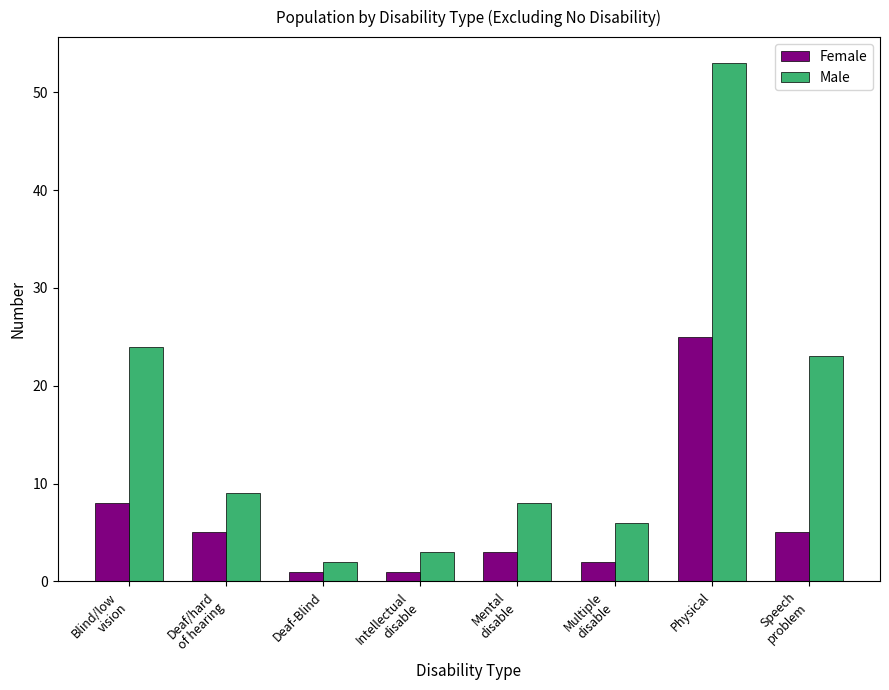

Reading left to right, list all the values displayed in this chart.

Female: Blind/low
vision=8	Deaf/hard
of hearing=5	Deaf-Blind=1	Intellectual
disable=1	Mental
disable=3	Multiple
disable=2	Physical=25	Speech
problem=5
Male: Blind/low
vision=24	Deaf/hard
of hearing=9	Deaf-Blind=2	Intellectual
disable=3	Mental
disable=8	Multiple
disable=6	Physical=53	Speech
problem=23